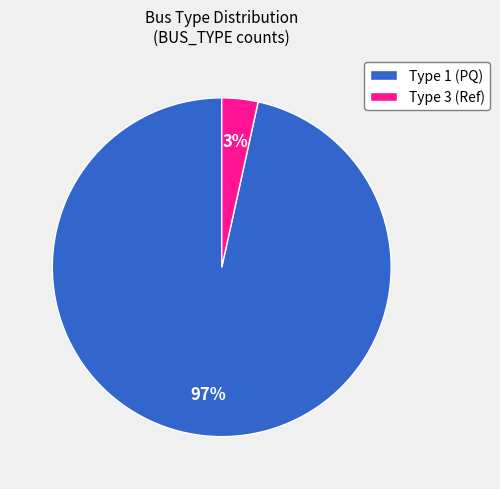

Which slice represents more than half of the pie?

Type 1 (PQ)